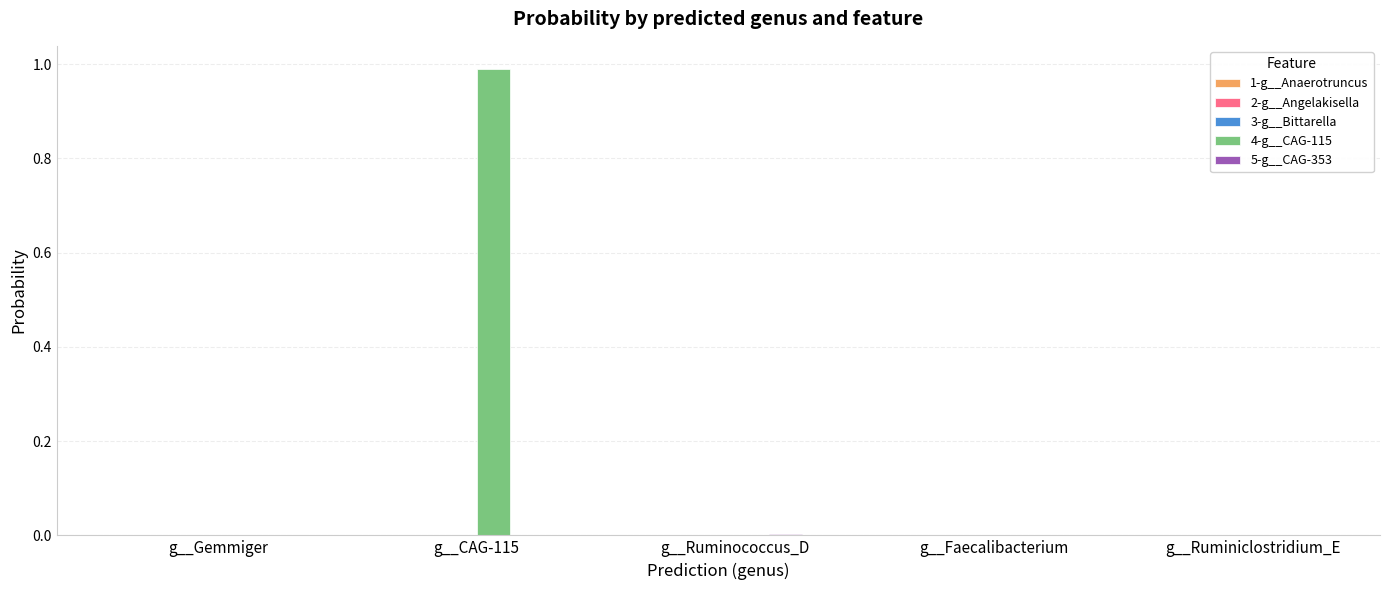

At which category does the chart reach its peak across all series?

g__CAG-115